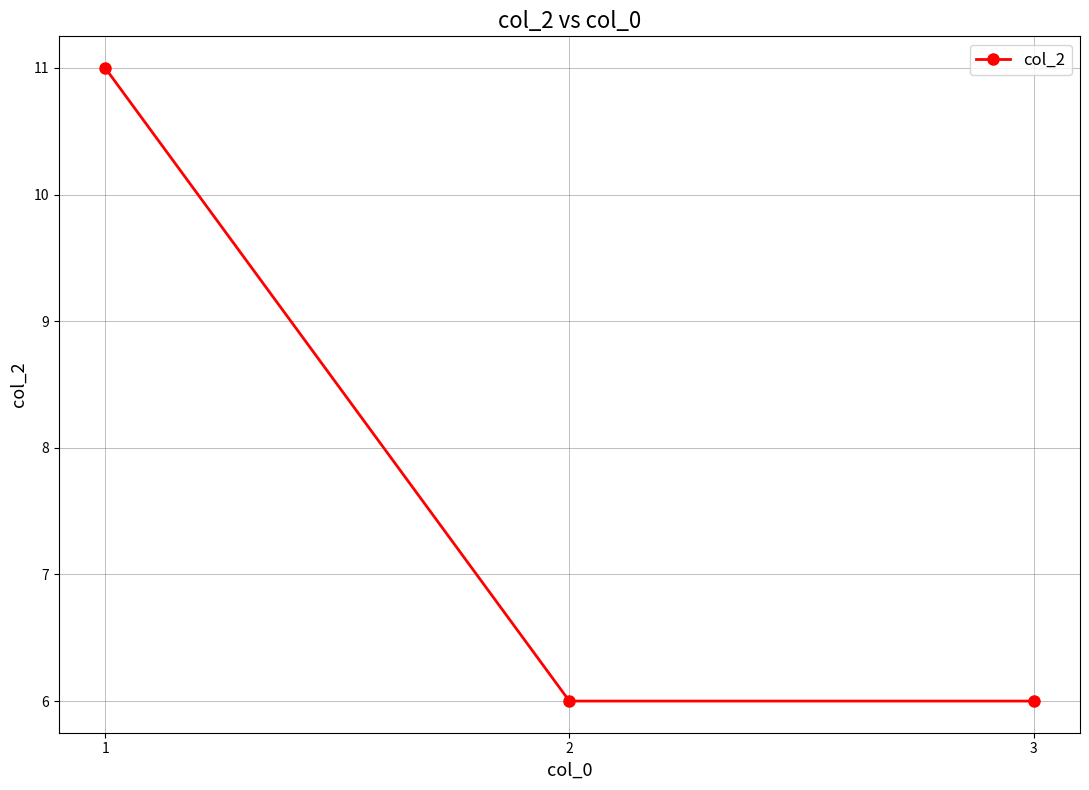

Does the chart have visible grid lines?

Yes